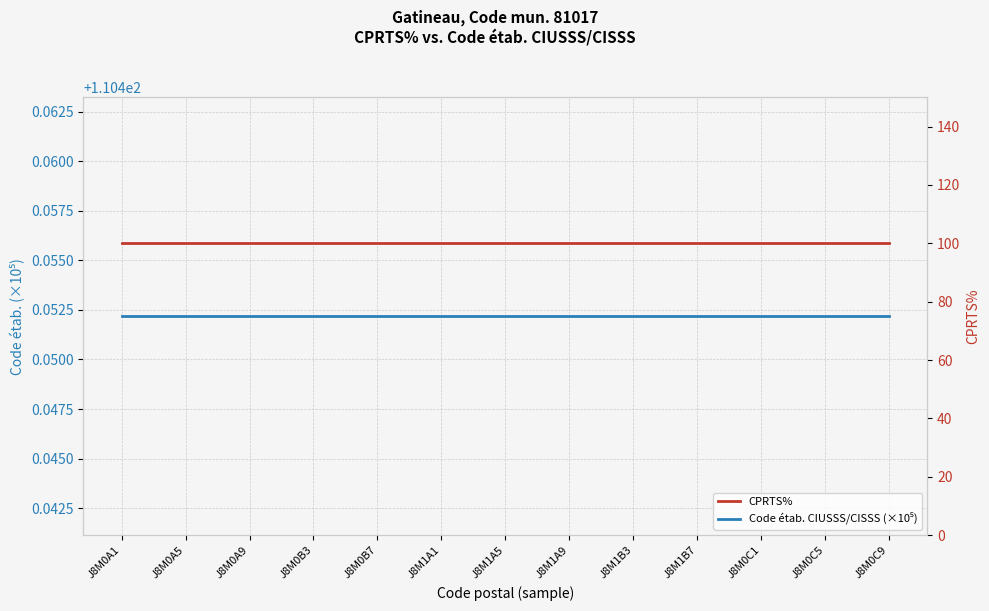

Which series has the largest range (max minus min)?

Code étab. CIUSSS/CISSS (×10⁵)